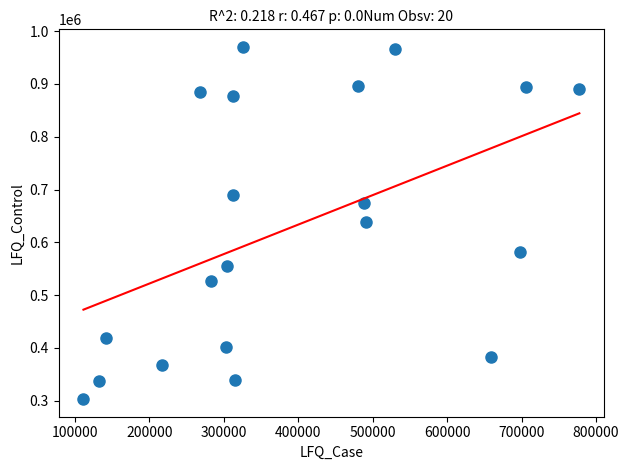

What is the range of Y values (max minus min)?

667117.5